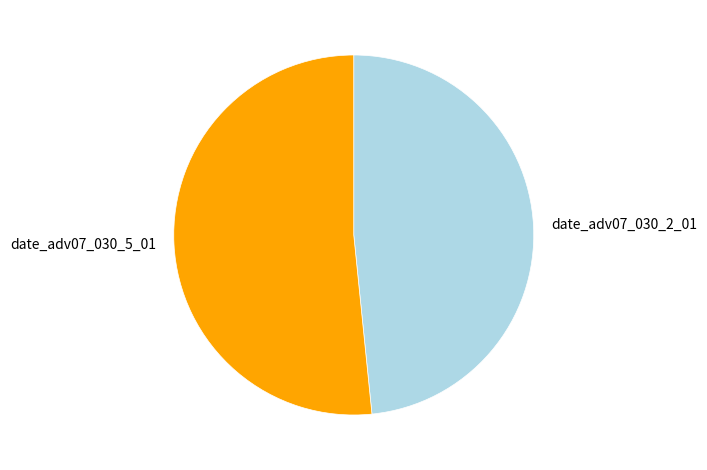

Rank the categories by value from highest to lowest.

date_adv07_030_5_01, date_adv07_030_2_01